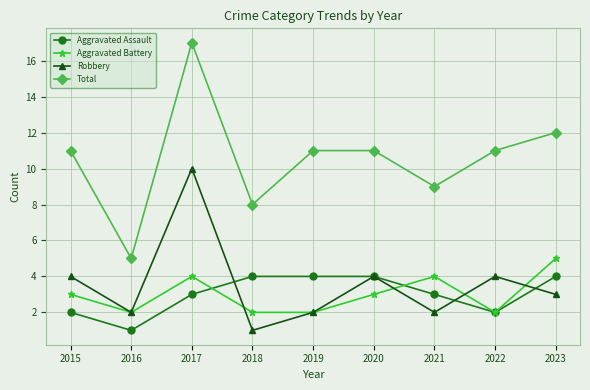

Reading left to right, list all the values displayed in this chart.

Aggravated Assault: 2	1	3	4	4	4	3	2	4
Aggravated Battery: 3	2	4	2	2	3	4	2	5
Robbery: 4	2	10	1	2	4	2	4	3
Total: 11	5	17	8	11	11	9	11	12